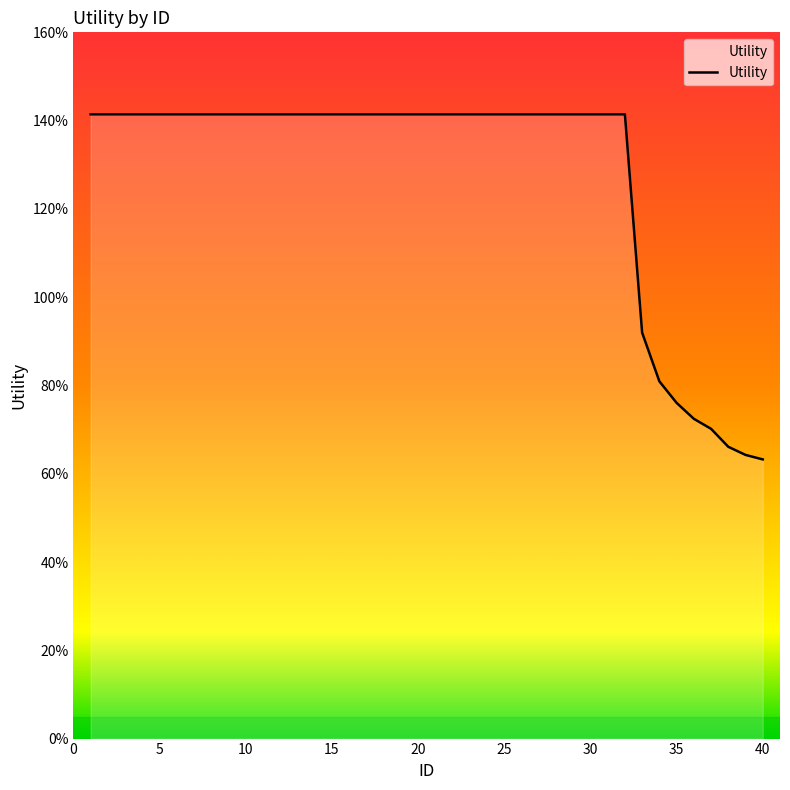

What is the sum of all values?

51.1